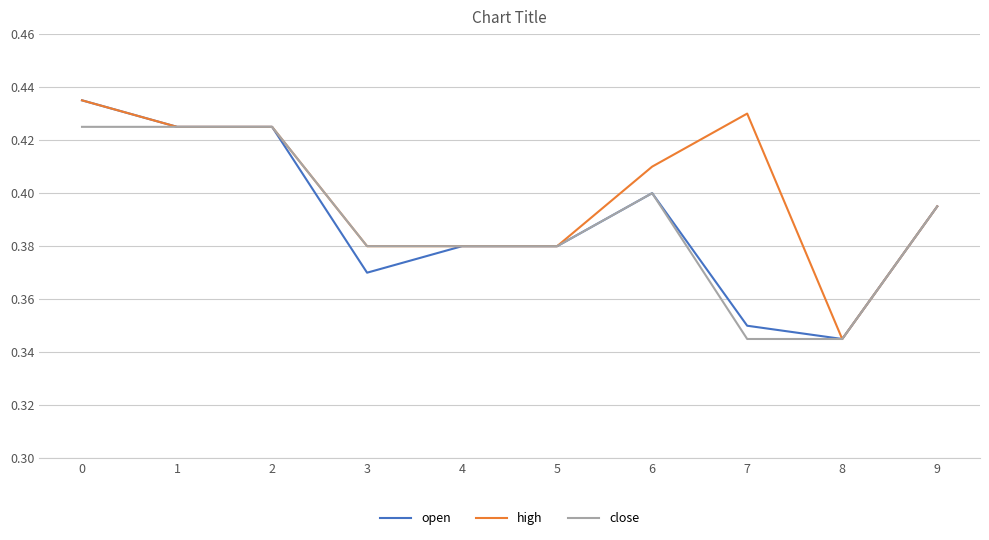

Which series changed the most between 3 and 4?

open